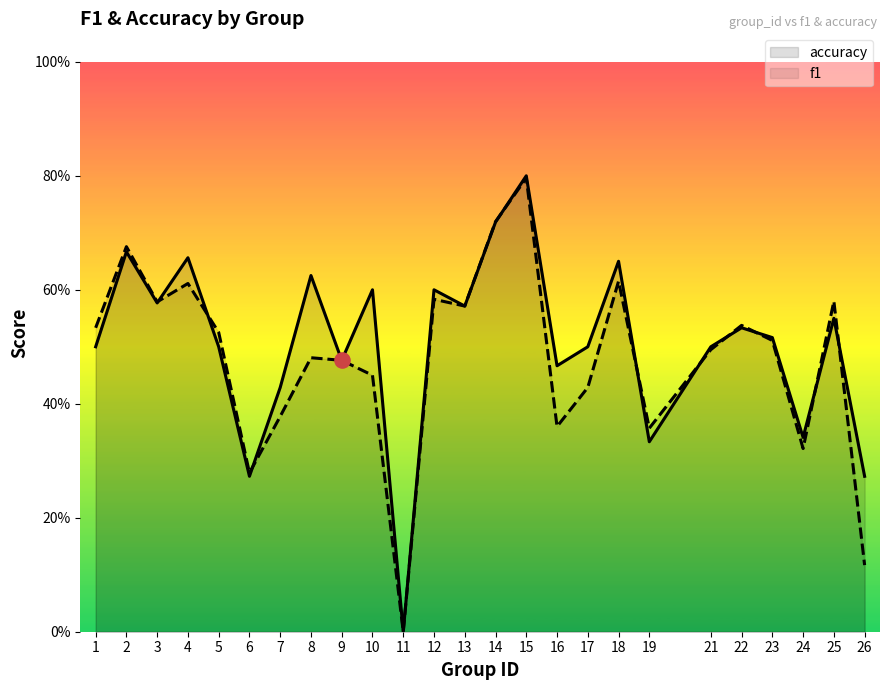

Which series has the largest Y range (max minus min)?

accuracy